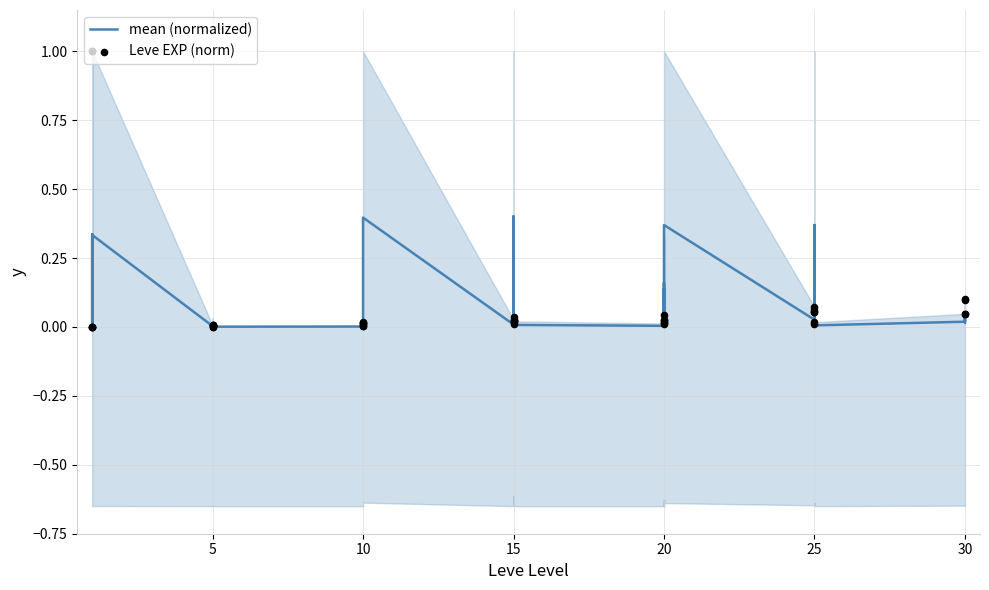

At how many categories does at least one series exceed 0?

40